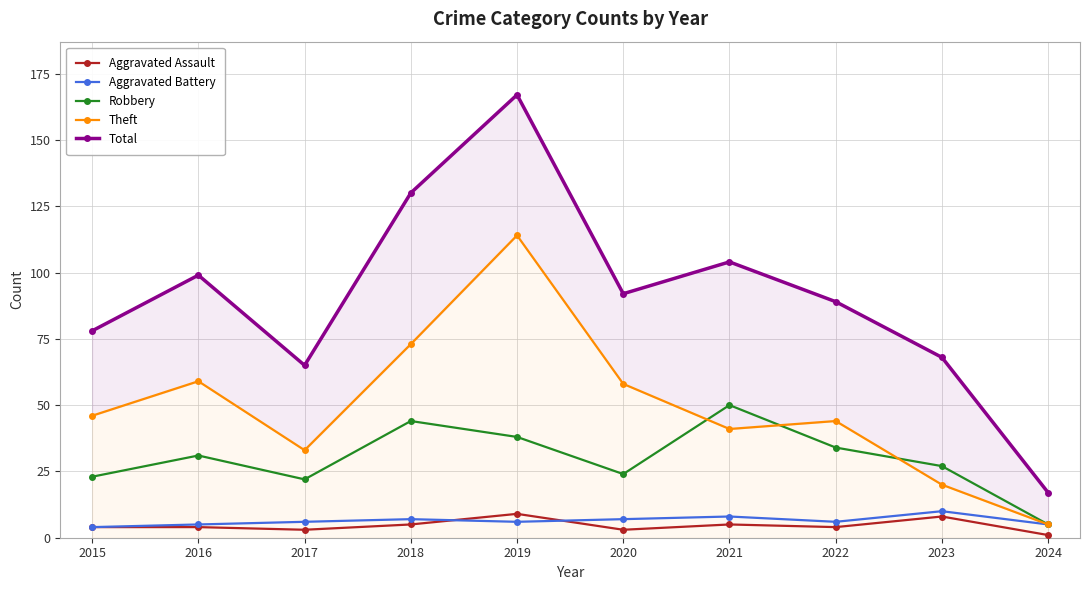

At which category is the sum across all series the highest?

2019